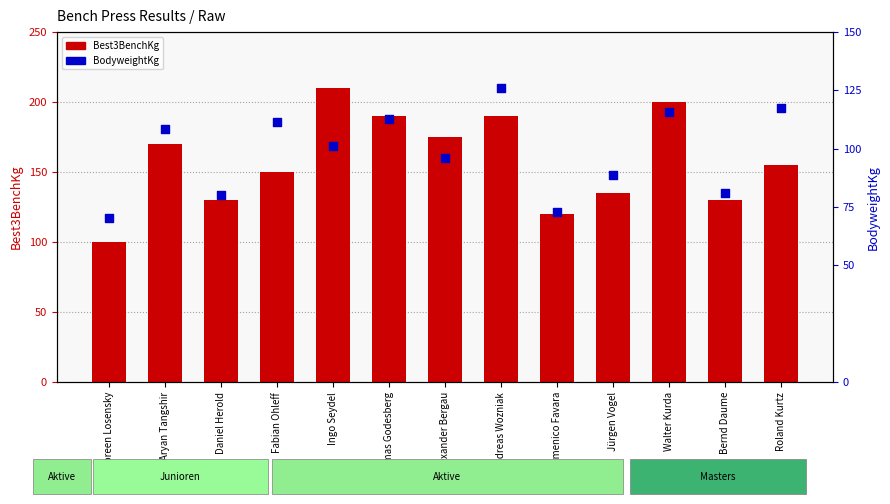

What are all the series names shown in the legend?

Best3BenchKg, BodyweightKg